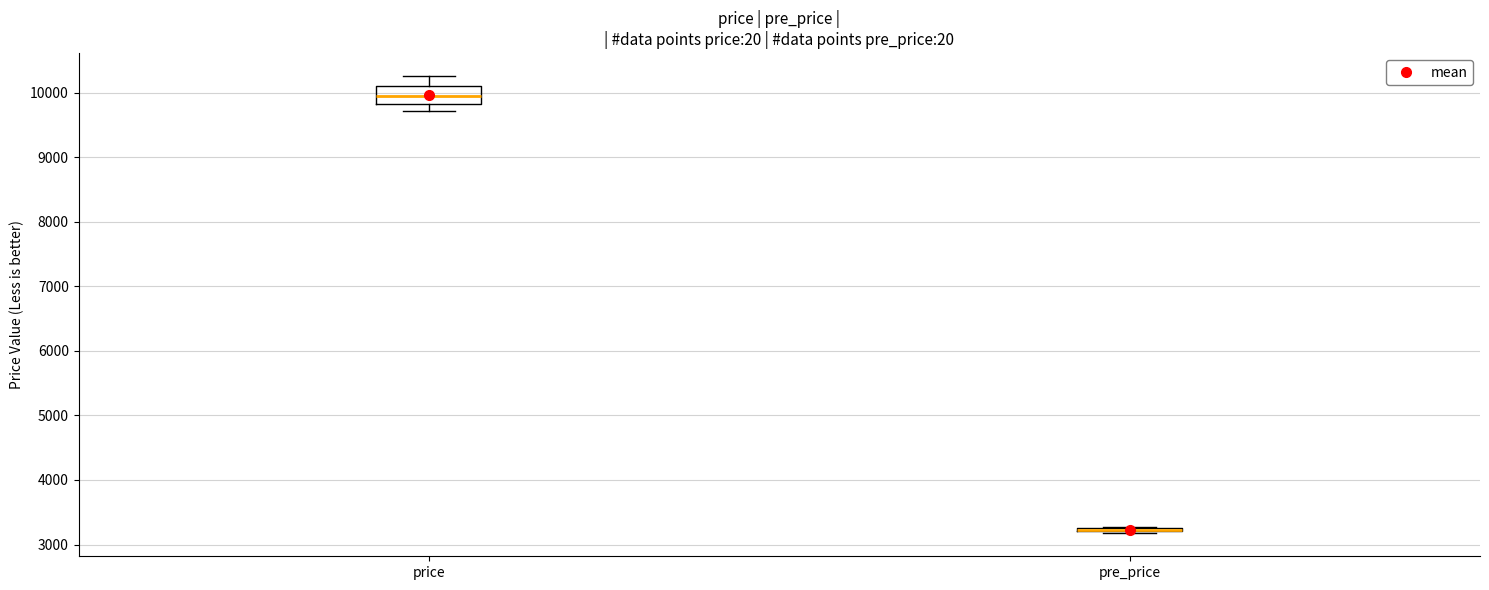

Comparing the boxes themselves (not the whiskers), which one is the tallest?

price